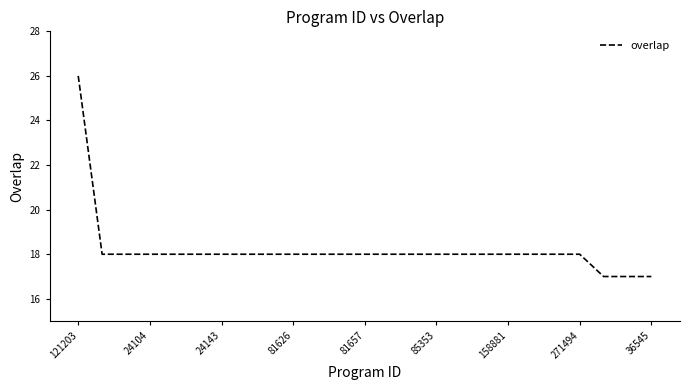

What is the maximum value shown in the chart?

26